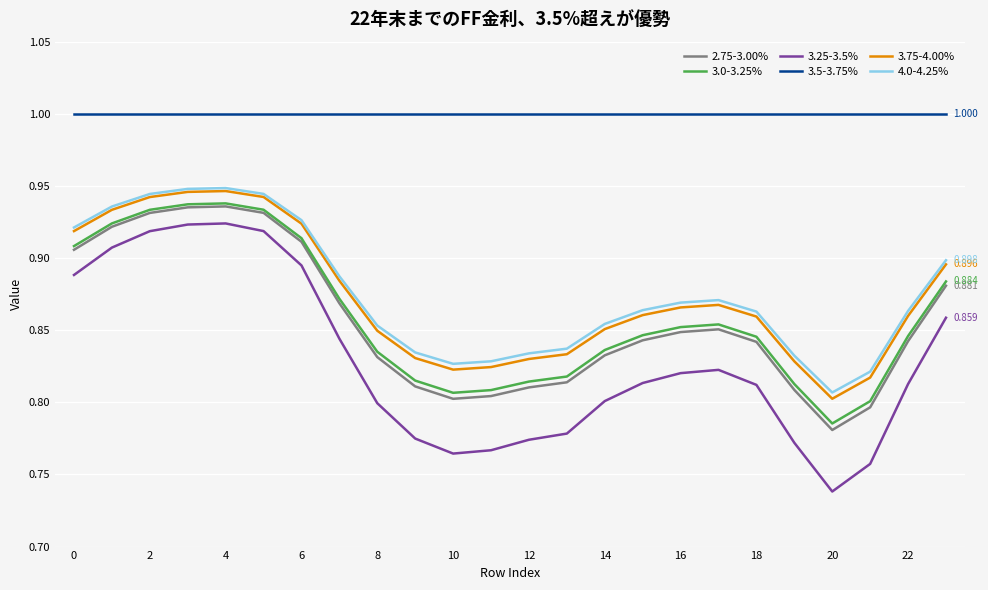

True or false: 3.25-3.5% and 4.0-4.25% cross at least once.

False